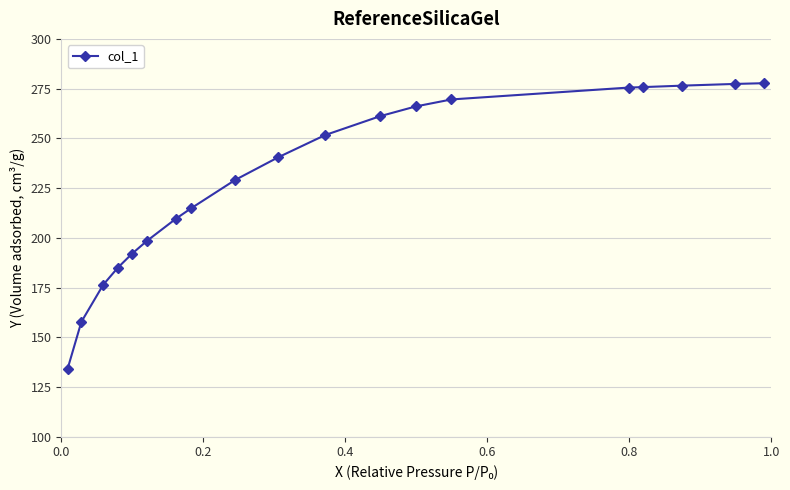

What is the maximum value shown in the chart?

277.7